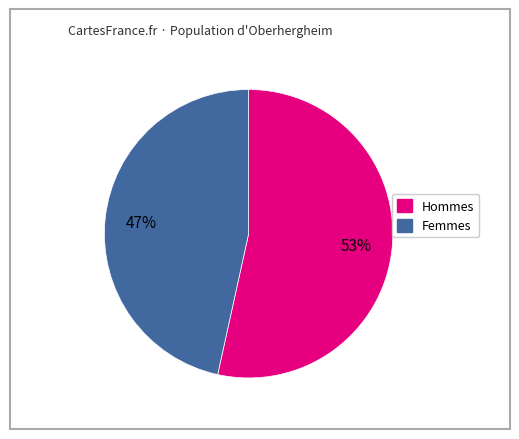

Which category has the biggest portion of the pie?

Hommes